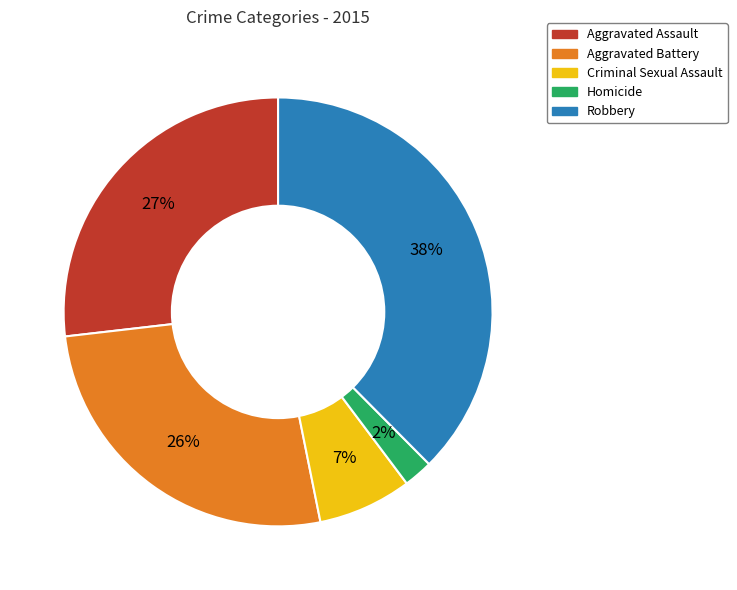

Between Robbery and Aggravated Assault, which is larger?

Robbery